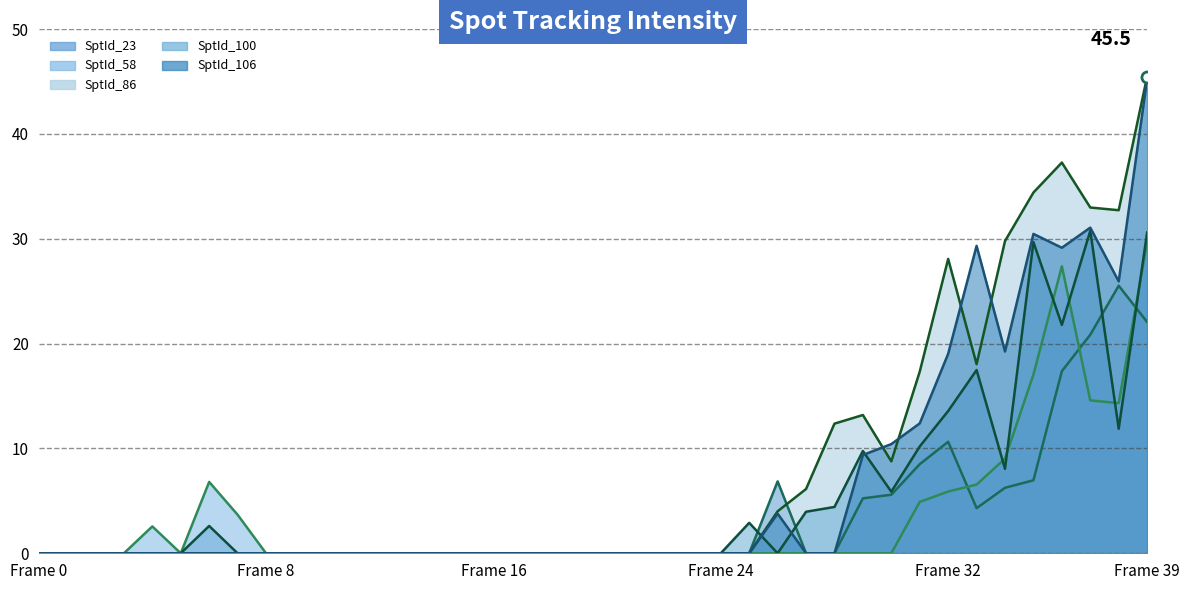

What is the difference between the SptId_58 (line) values at 21 and 33?

6.6